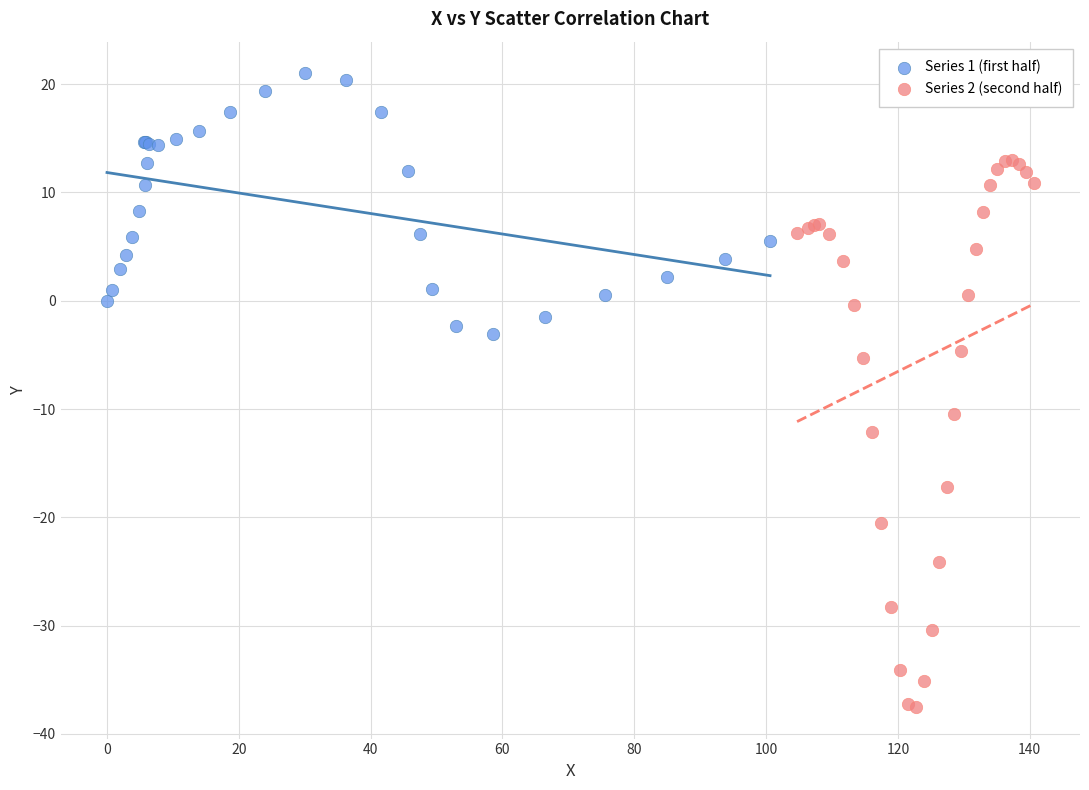

Which series contains the lowest Y value?

Series 2 (second half)